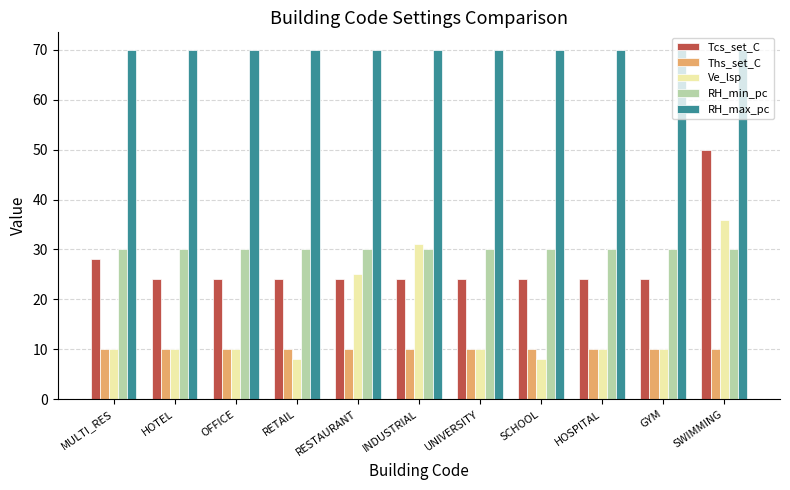

What is the sum of all Ve_lsp values?

168.2